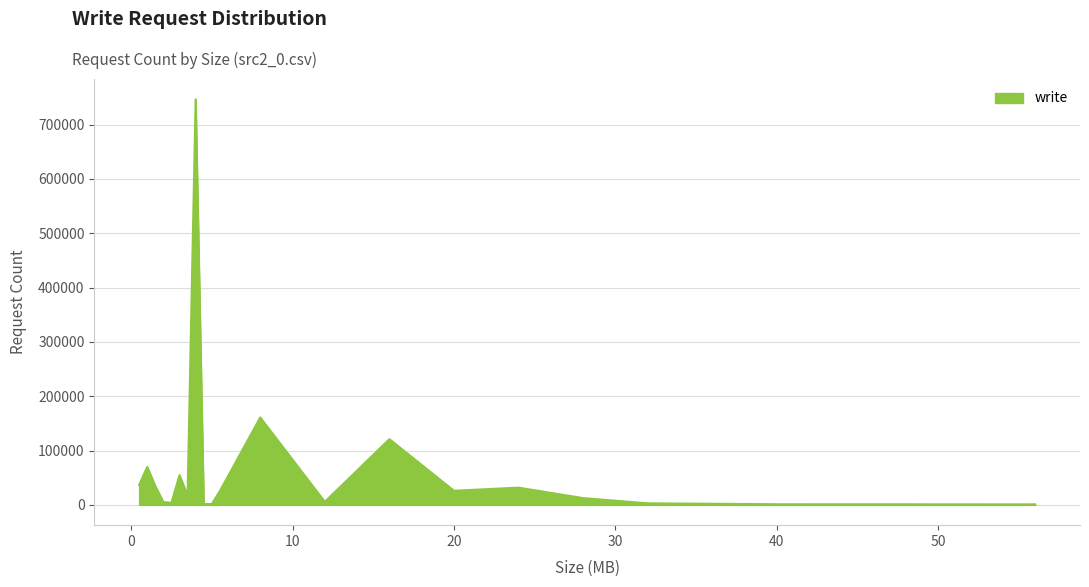

What is the difference between the maximum and minimum values?

745504